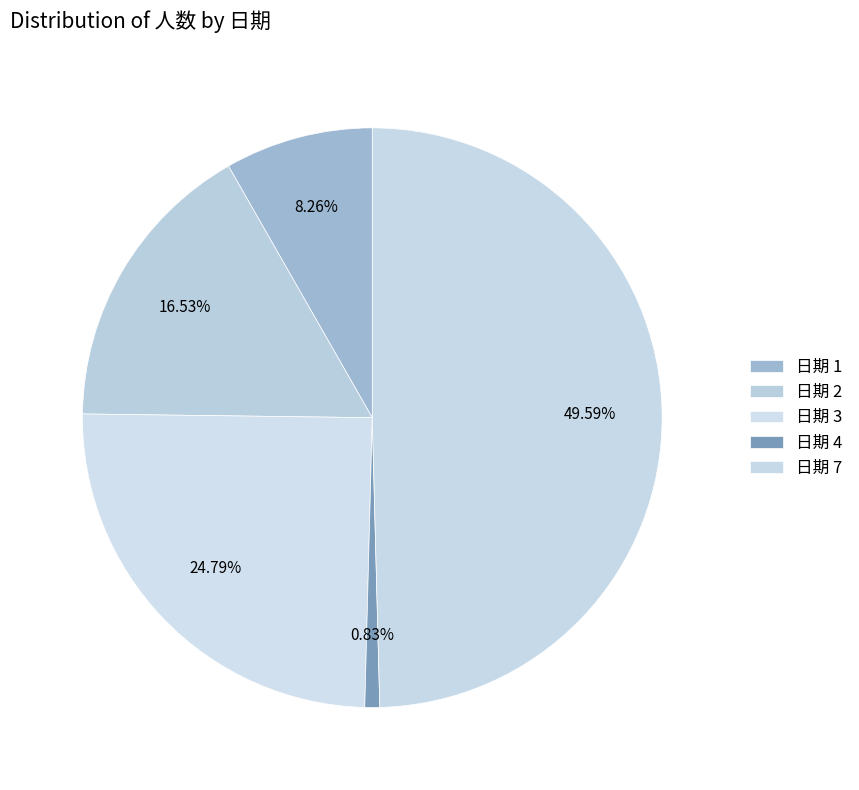

Rank the categories by value from lowest to highest.

日期 4, 日期 1, 日期 2, 日期 3, 日期 7